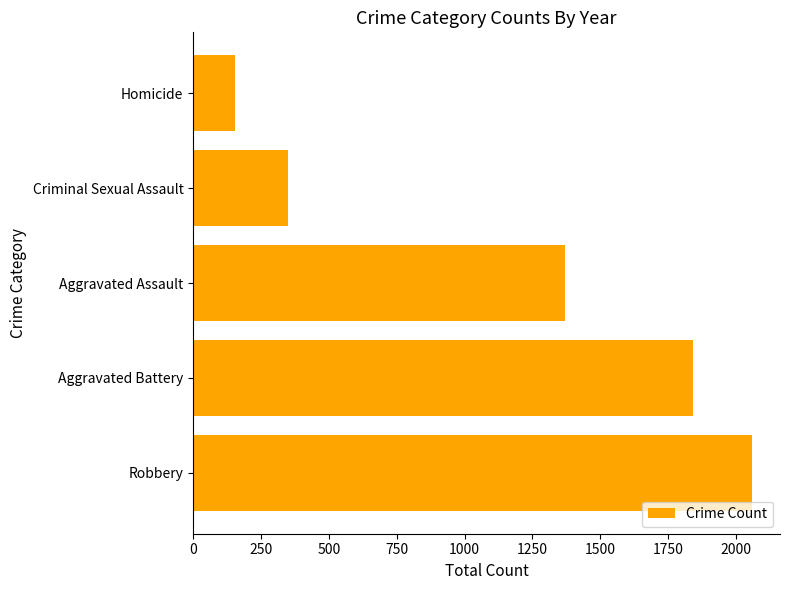

The value at Aggravated Assault is 1369. True or false?

True